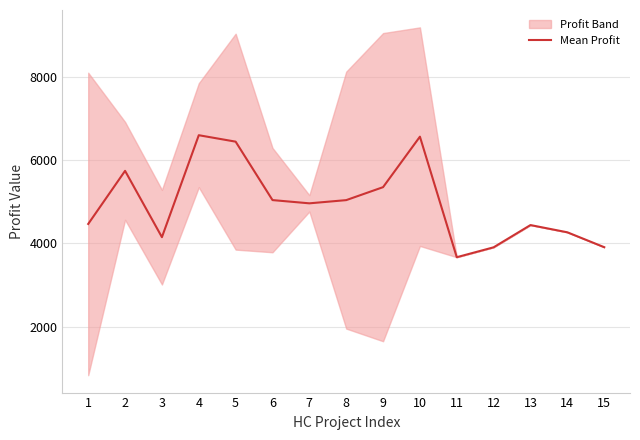

What is the maximum value shown in the chart?

6601.5